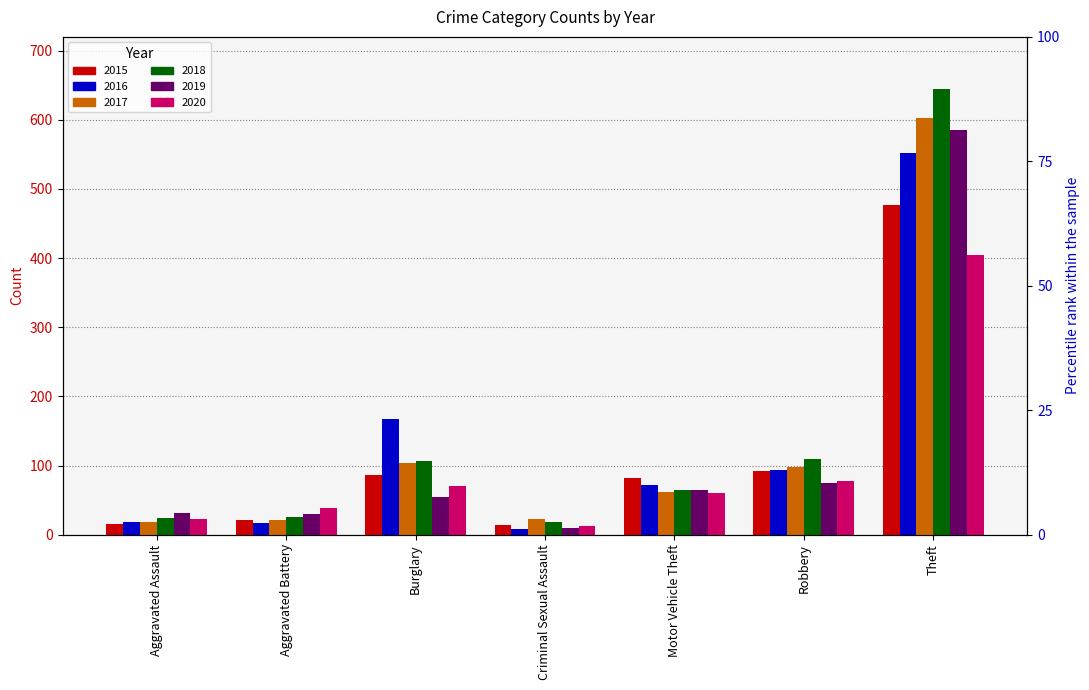

What is the average value of the 2016 series?

133